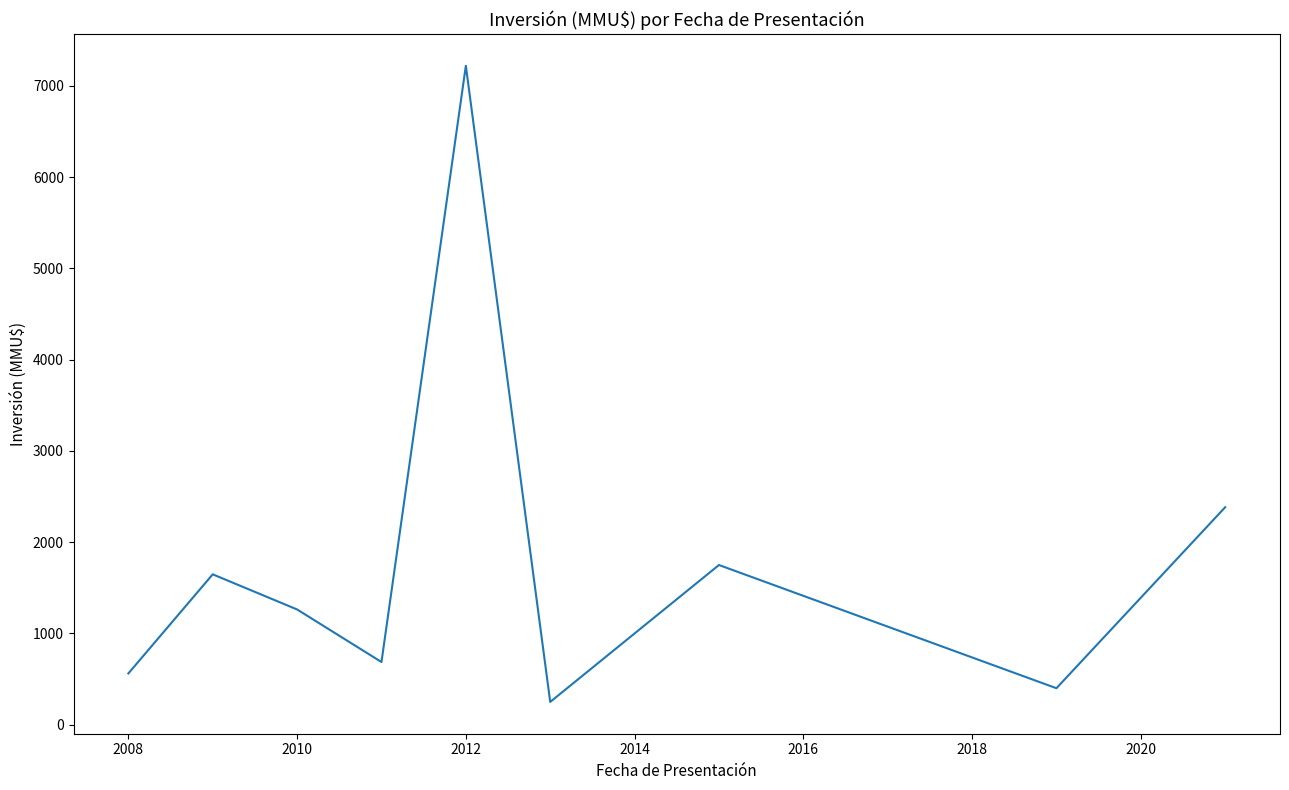

How many categories are shown in the chart?

9